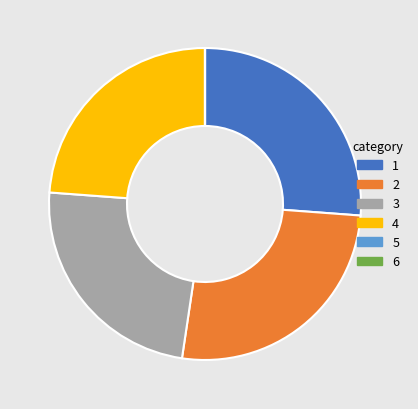

Does any single category account for the majority?

No